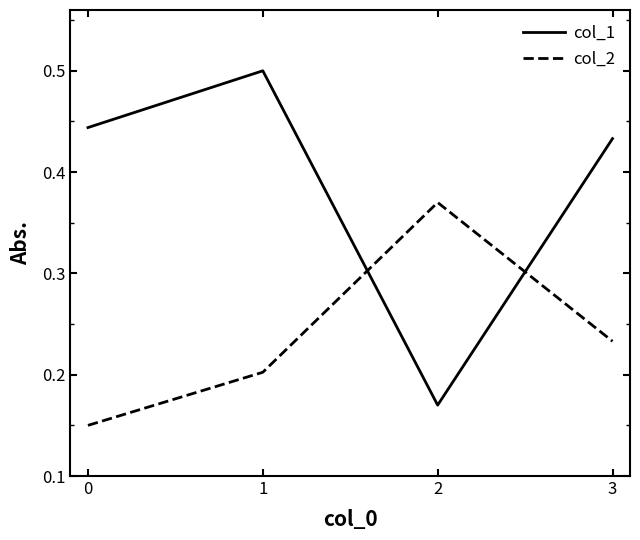

How many interior local peaks does the col_2 series have?

1